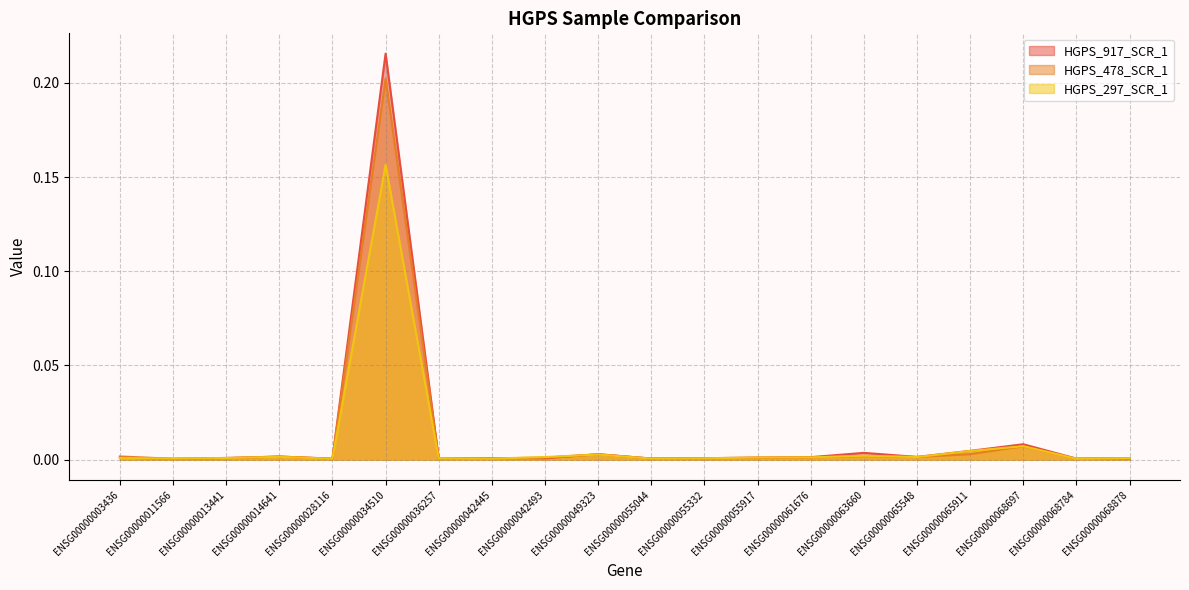

After their last crossing, which series has the higher values: HGPS_917_SCR_1 or HGPS_478_SCR_1?

HGPS_478_SCR_1